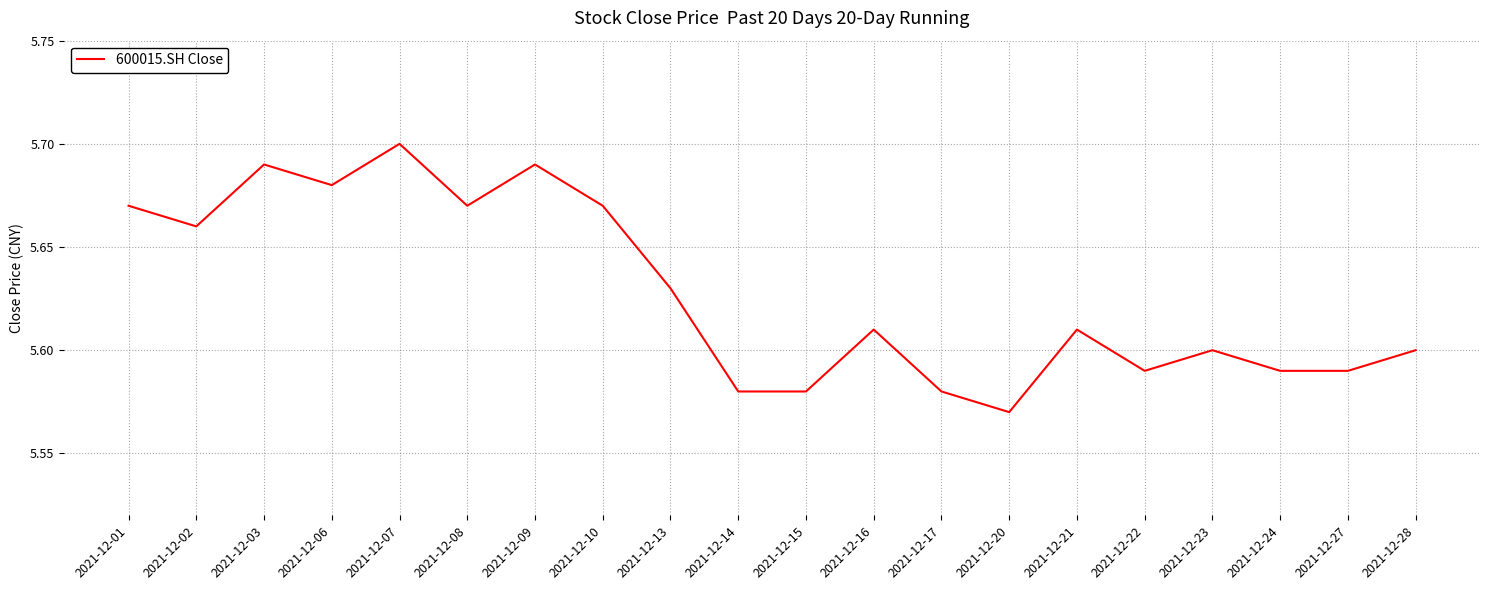

Where is the data nearest to the value 5?

2021-12-20